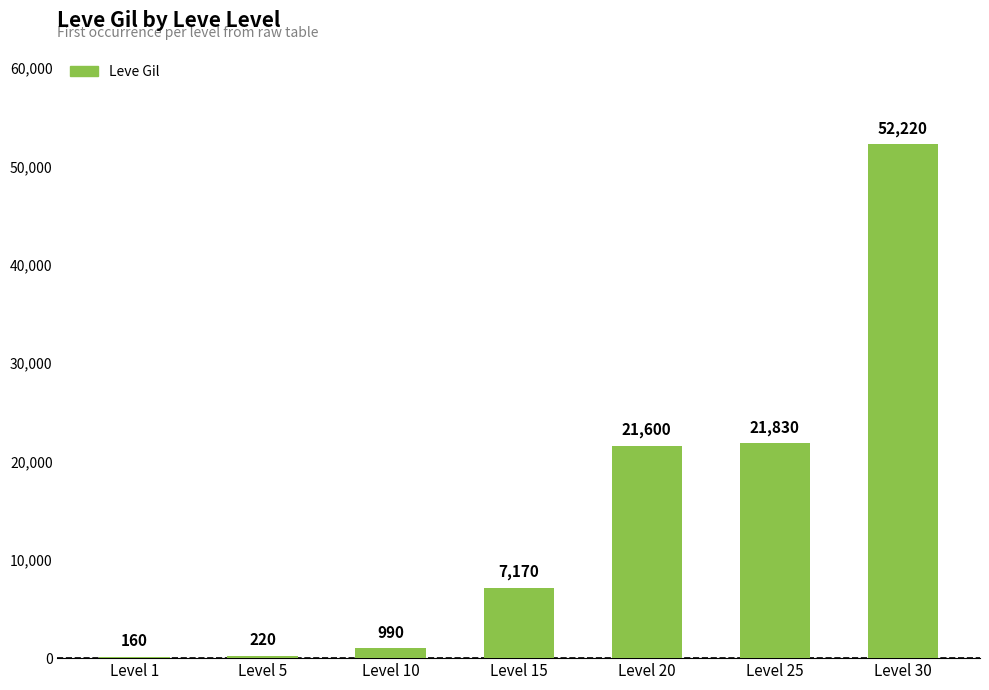

What is the change in value from Level 1 to Level 5?

+60